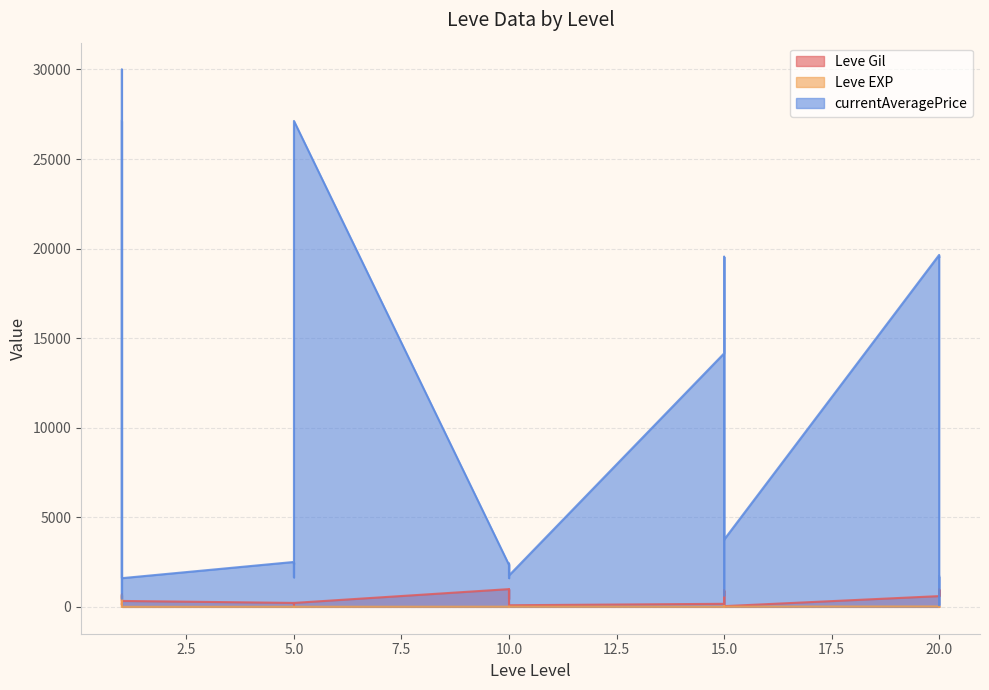

Reading right to left, list all the values displayed in this chart.

Leve Gil: 20=600.0	20=960.0	20=600.0	20=600.0	20=960.0	20=600.0	15=40.0	15=910.0	15=40.0	15=170.0	15=910.0	15=170.0	10=90.0	10=990.0	10=990.0	10=990.0	10=430.0	10=990.0	5=220.0	5=220.0	5=220.0	5=220.0	5=110.0	5=220.0	1=330.0	1=690.0	1=690.0	1=115.0	1=114.0	1=160.0
Leve EXP: 20=21.0	20=12.0	20=21.0	20=21.0	20=12.0	20=21.0	15=13.0	15=18.0	15=13.0	15=7.0	15=18.0	15=7.0	10=13.0	10=9.0	10=9.0	10=9.0	10=8.0	10=9.0	5=5.0	5=5.0	5=5.0	5=5.0	5=4.0	5=5.0	1=1.0	1=1.0	1=1.0	1=630.0	1=630.0	1=1.0
currentAveragePrice: 20=1694.0	20=1609.0	20=99.0	20=19546.0	20=19538.0	20=19647.0	15=3750.0	15=19542.0	15=1686.0	15=635.4	15=19542.0	15=14149.0	10=1753.0	10=2419.0	10=2393.0	10=1684.0	10=1605.0	10=2342.0	5=27127.0	5=2392.0	5=2481.0	5=2417.0	5=1648.0	5=2507.0	1=1602.0	1=29996.0	1=1750.0	1=467.8	1=567.7	1=27128.0